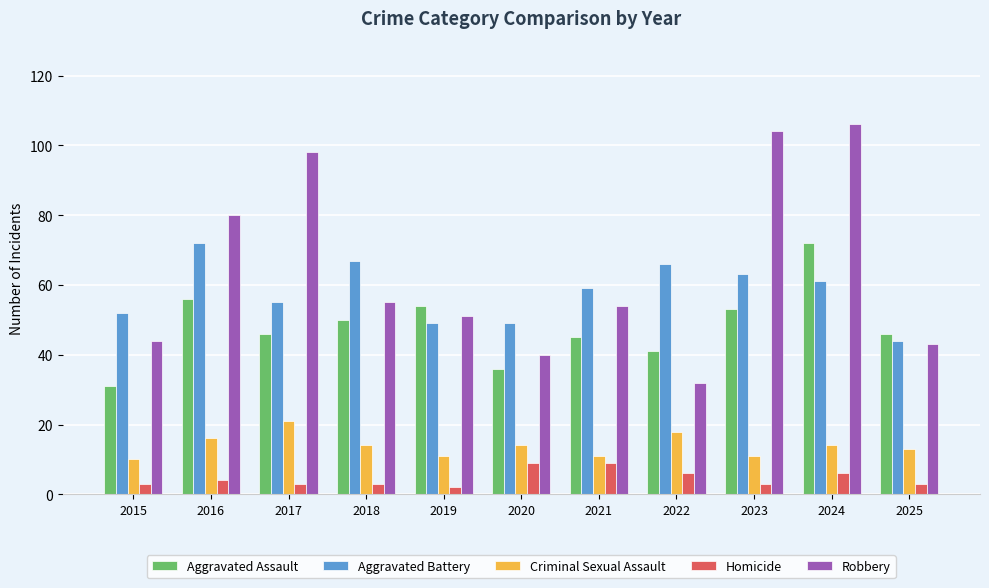

What is the highest value of the Aggravated Assault series?

72